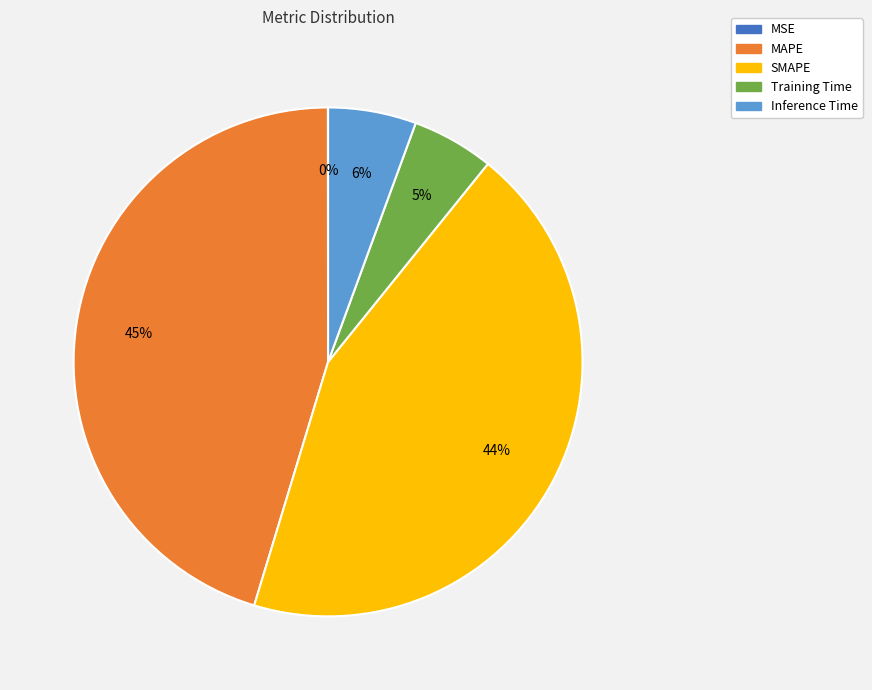

Is MAPE the majority of the pie?

No